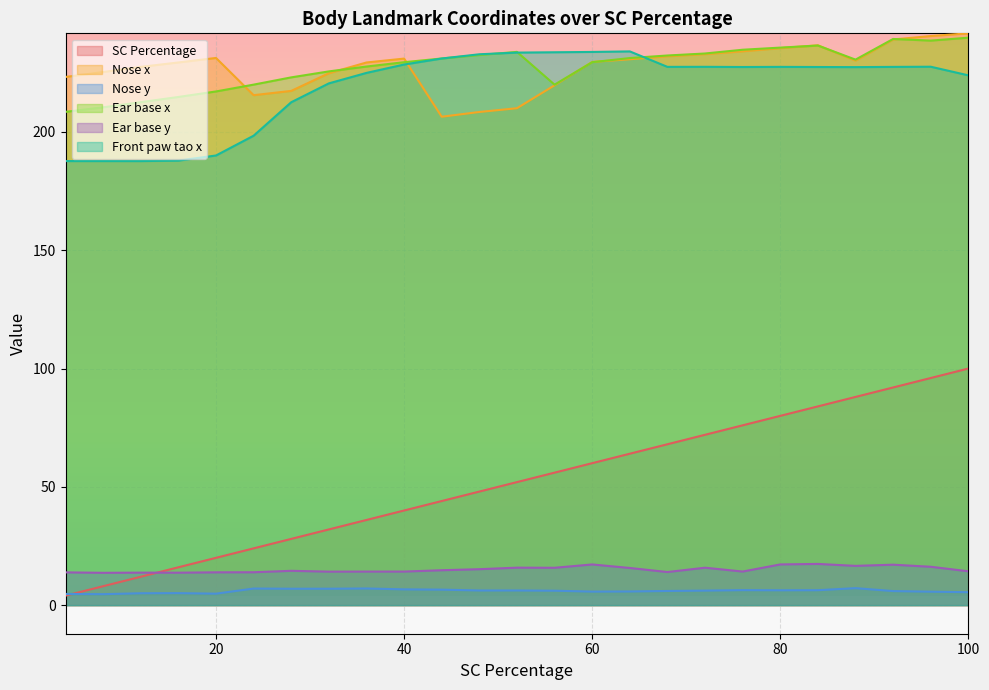

What is the total value across all series at 4?

642.0